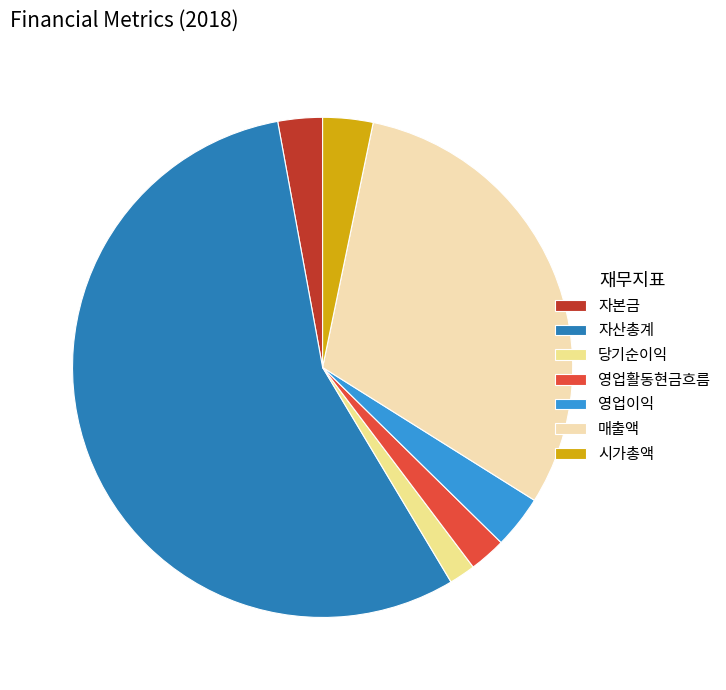

What is the ratio of the value at 자산총계 to the value at 영업이익?

16.2